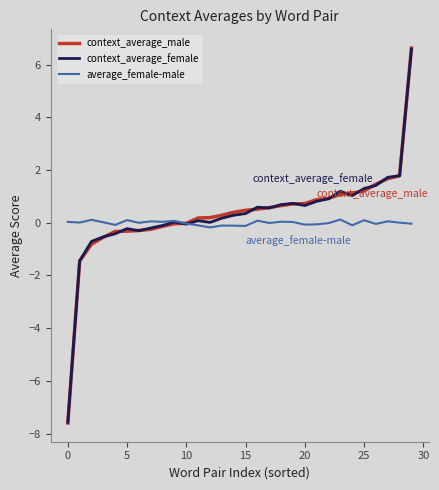

Which series has the widest spread of values?

context_average_male